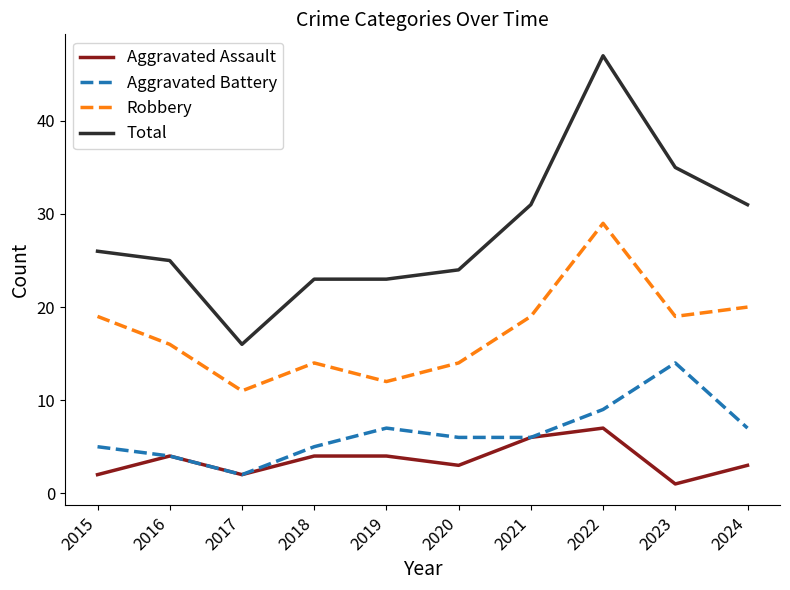

Does the chart have visible grid lines?

No